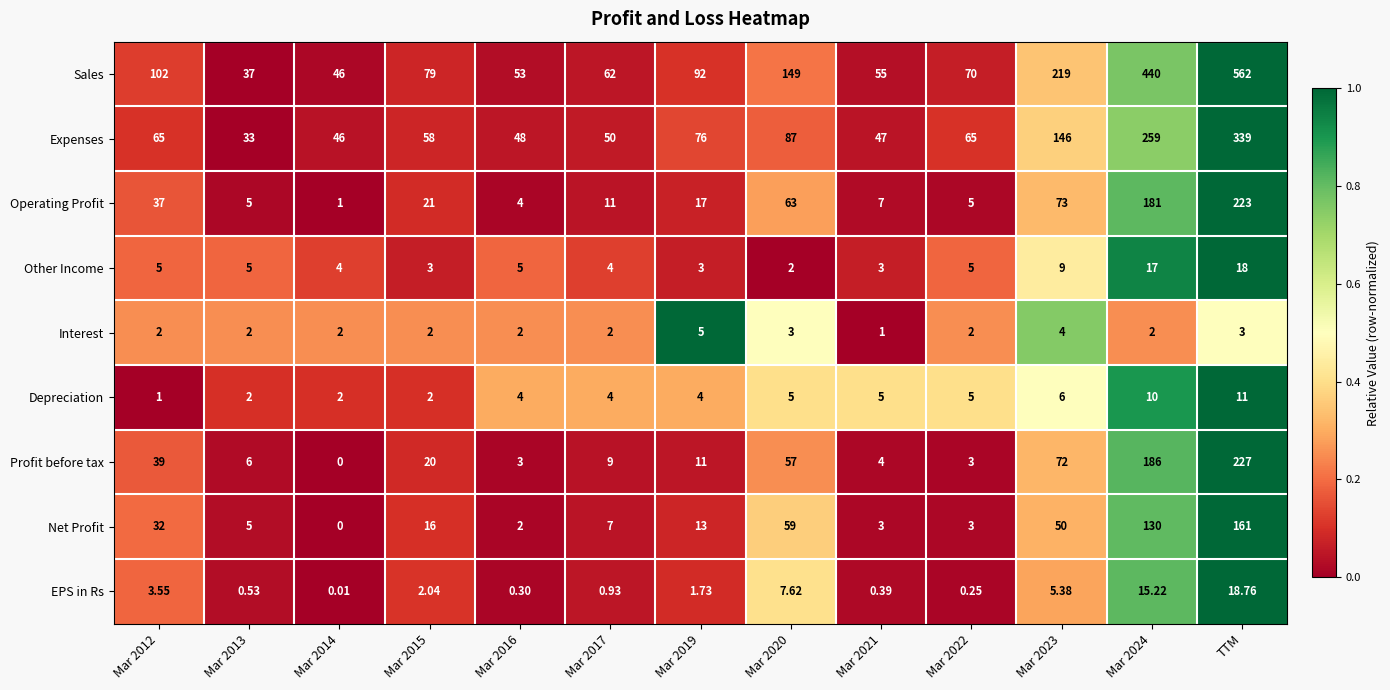

At which category is the sum across all series the highest?

TTM